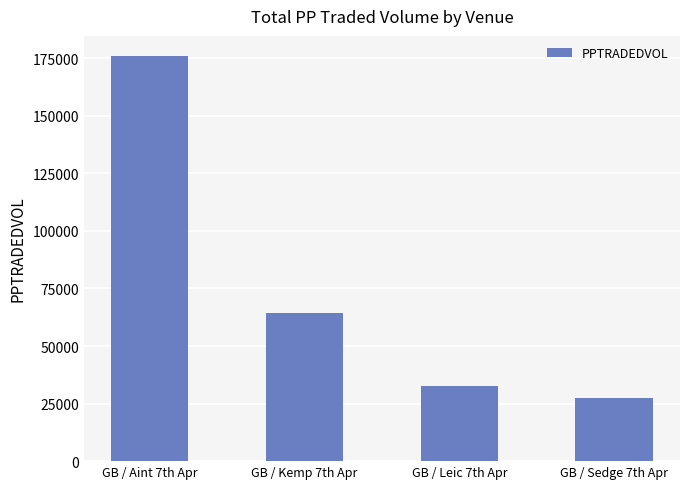

Rank the categories by value from highest to lowest.

GB / Aint 7th Apr, GB / Kemp 7th Apr, GB / Leic 7th Apr, GB / Sedge 7th Apr